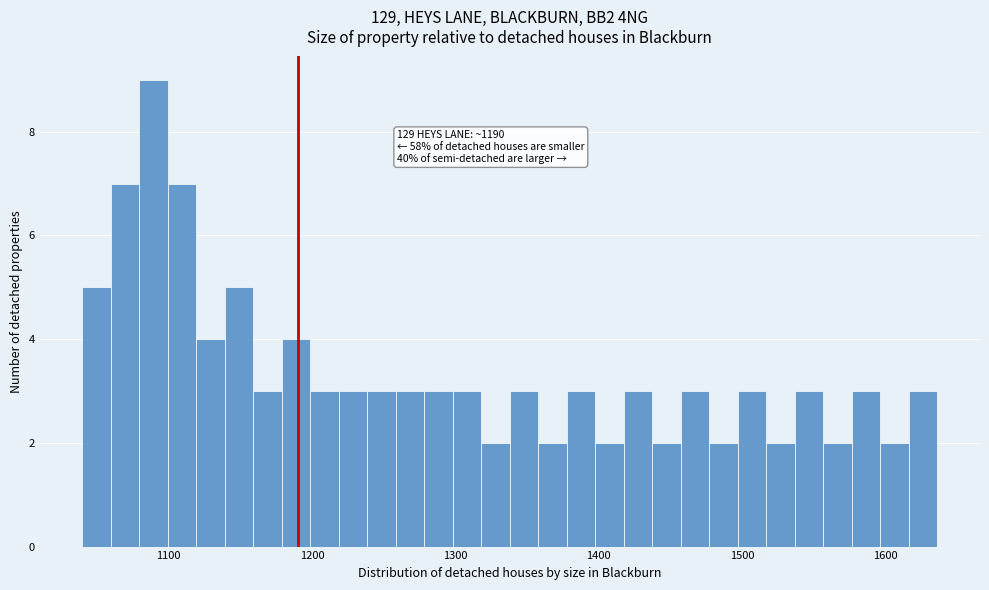

Read against the x-axis, roughly where is the centre of the tallest bar?

1090